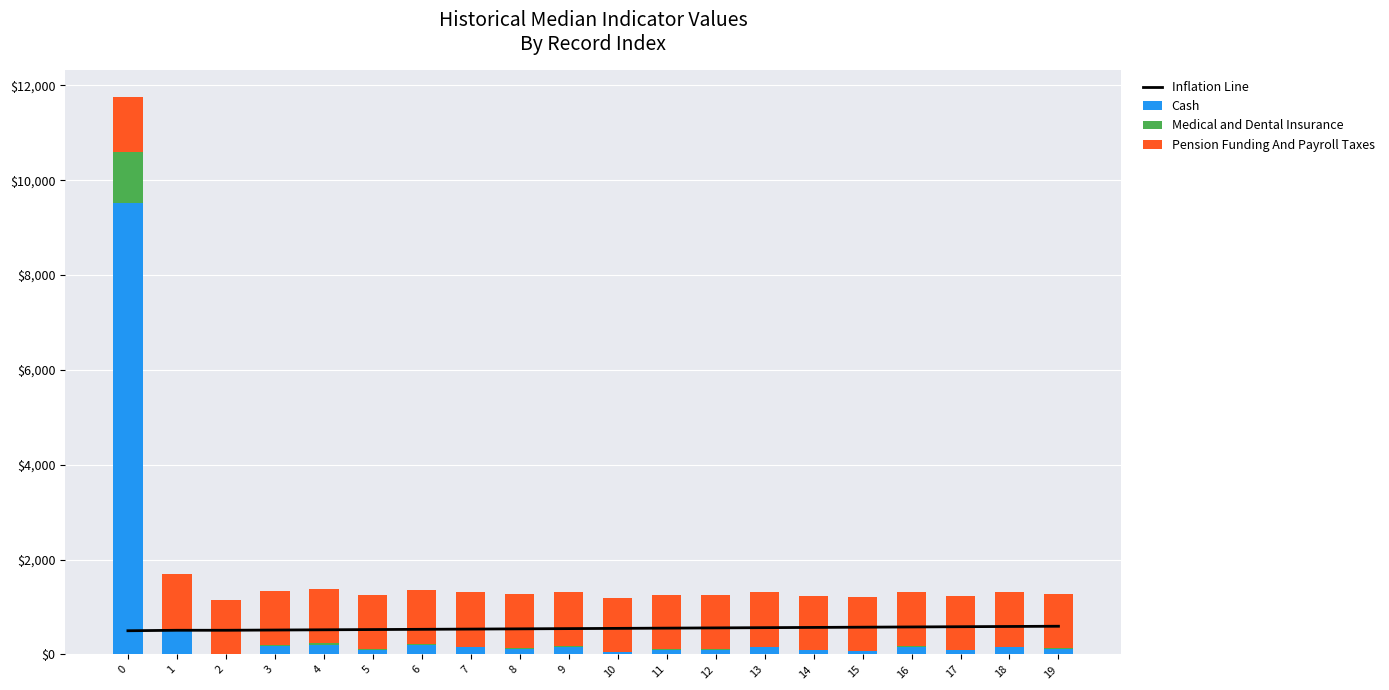

What is the difference between the second highest and second lowest values in the Medical and Dental Insurance series?

51